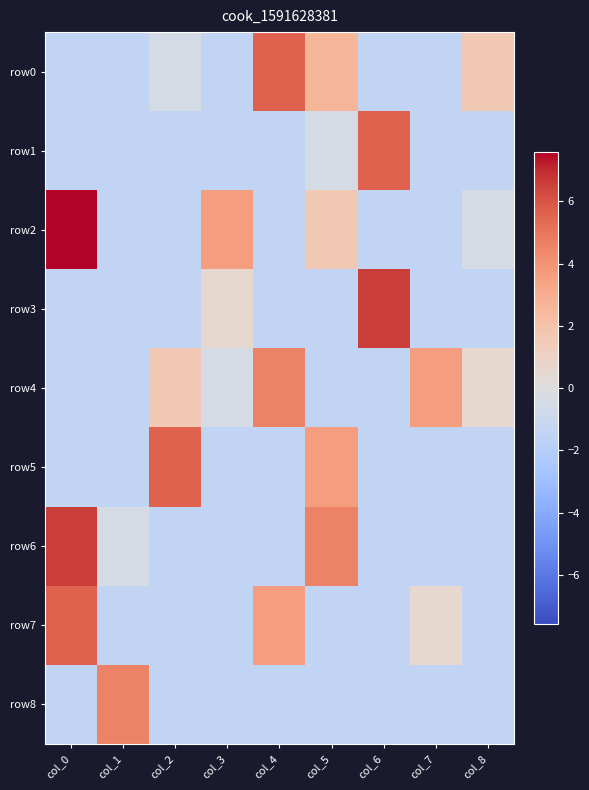

Which series has the largest range (max minus min)?

row2